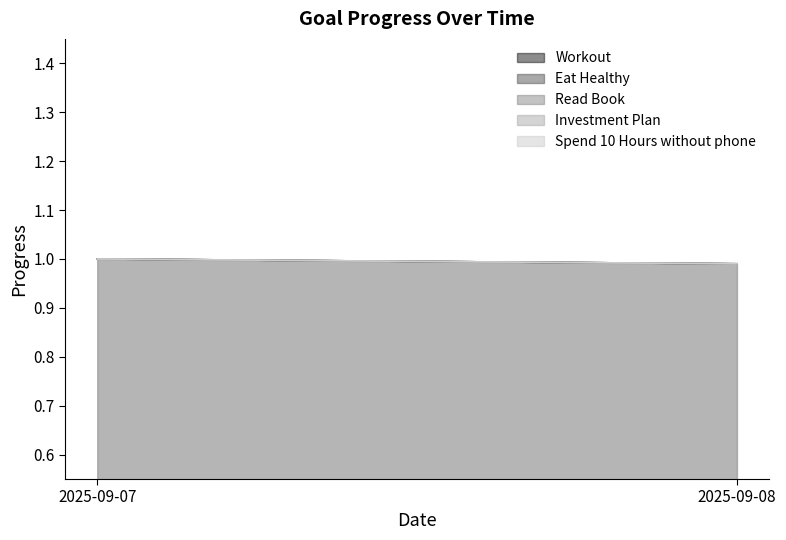

Rank the series by their maximum value, from highest to lowest.

Workout, Eat Healthy, Read Book, Investment Plan, Spend 10 Hours without phone